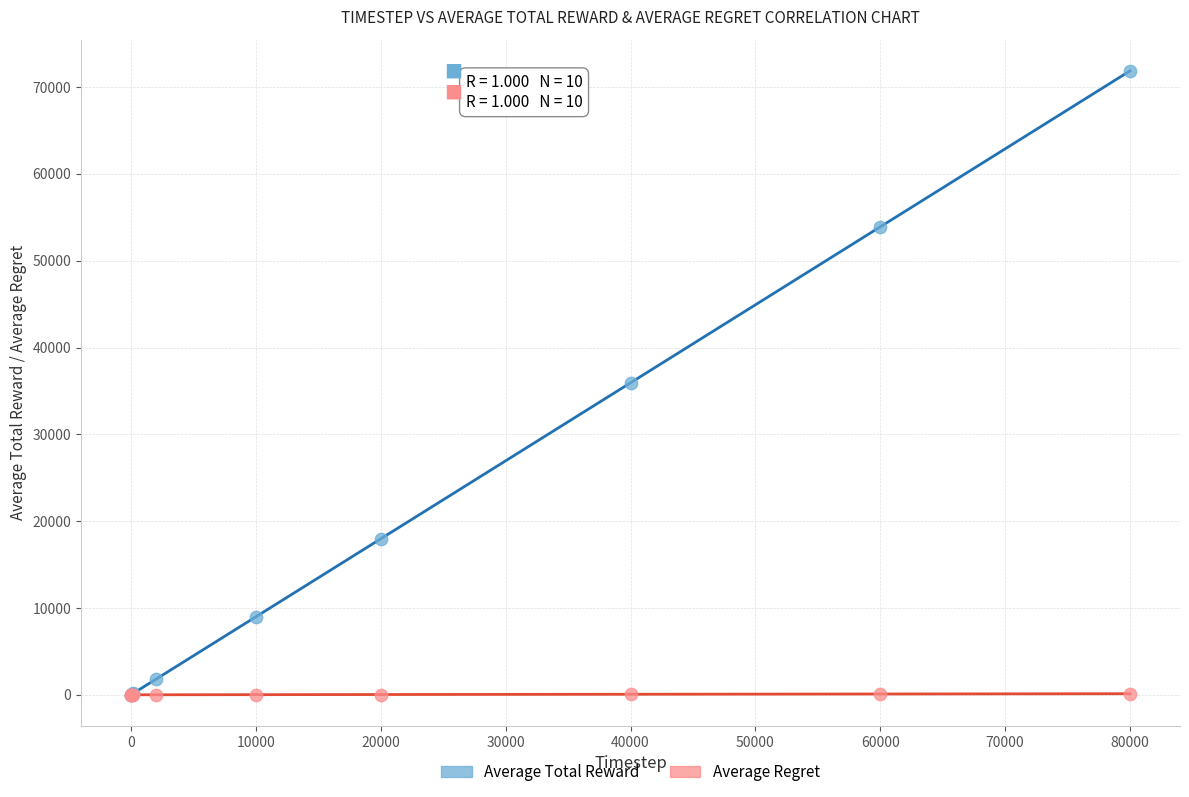

Which series has the largest Y range (max minus min)?

Average Total Reward